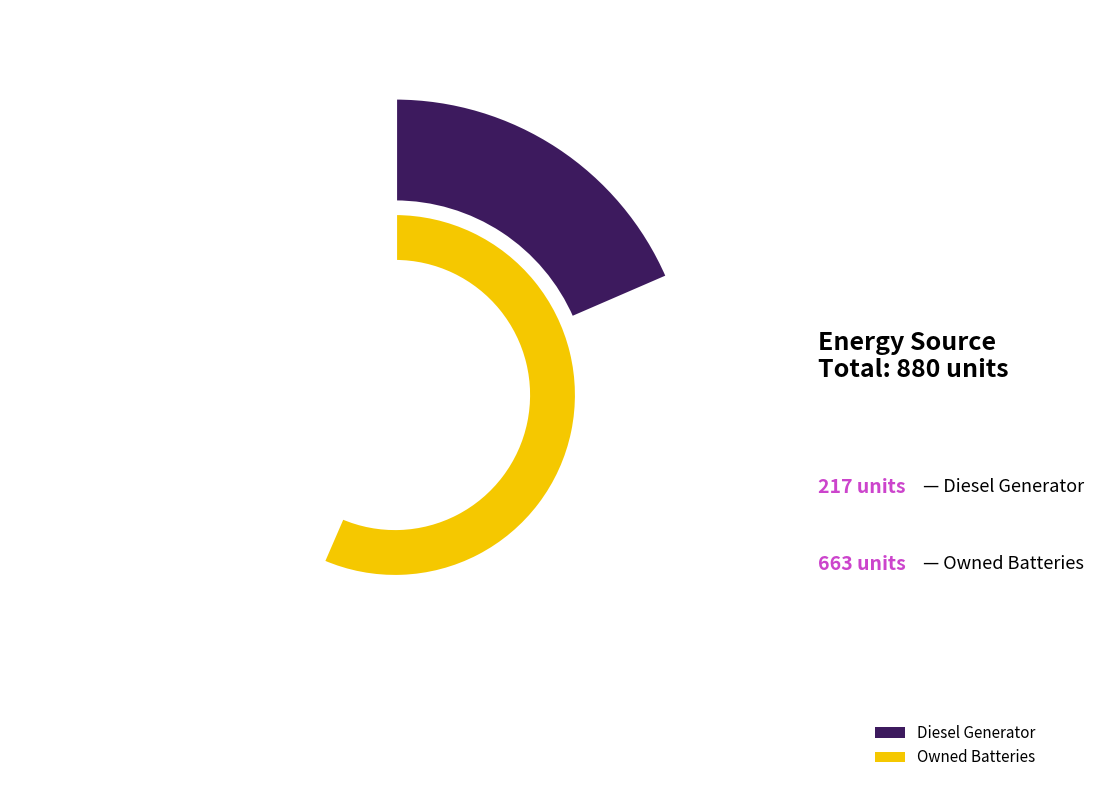

To the nearest percent, what percentage of the pie is Owned Batteries?

75%